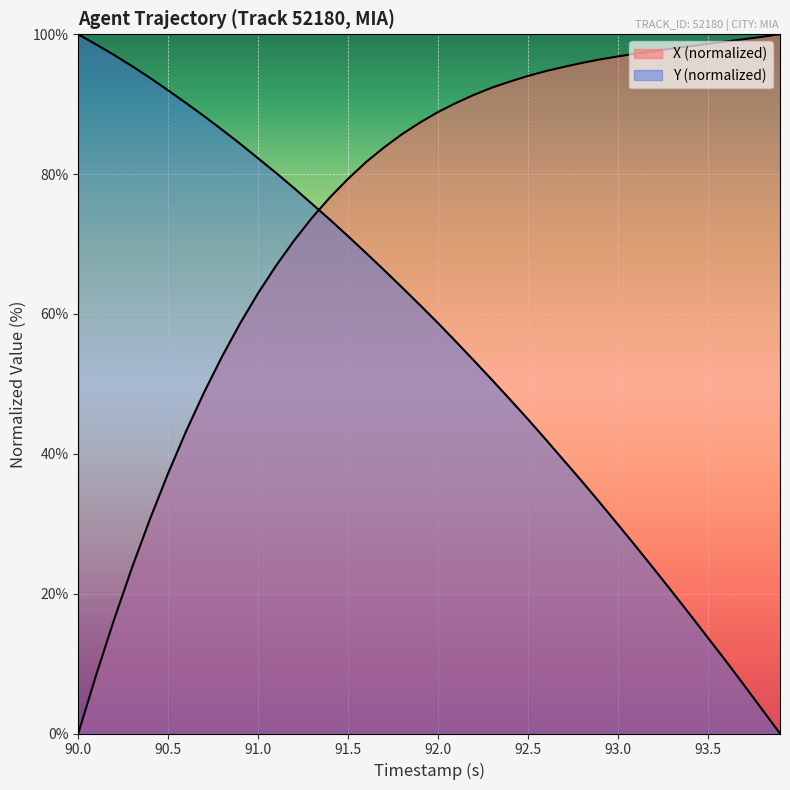

Reading right to left, transcribe all the data shown in this chart.

X: 100.0	99.6	99.3	99.0	98.6	98.3	98.0	97.6	97.2	96.8	96.4	95.9	95.3	94.7	94.0	93.2	92.4	91.4	90.2	88.9	87.4	85.7	83.8	81.7	79.3	76.7	73.8	70.5	66.9	63.0	58.7	54.0	48.8	43.3	37.3	30.8	23.8	16.4	8.4	0.0
Y: 0.0	3.5	6.9	10.3	13.7	17.0	20.3	23.5	26.7	29.9	33.0	36.0	39.0	42.0	44.9	47.8	50.6	53.3	56.0	58.7	61.3	63.8	66.3	68.7	71.1	73.5	75.7	78.0	80.2	82.2	84.3	86.3	88.3	90.1	92.0	93.7	95.4	97.0	98.5	100.0